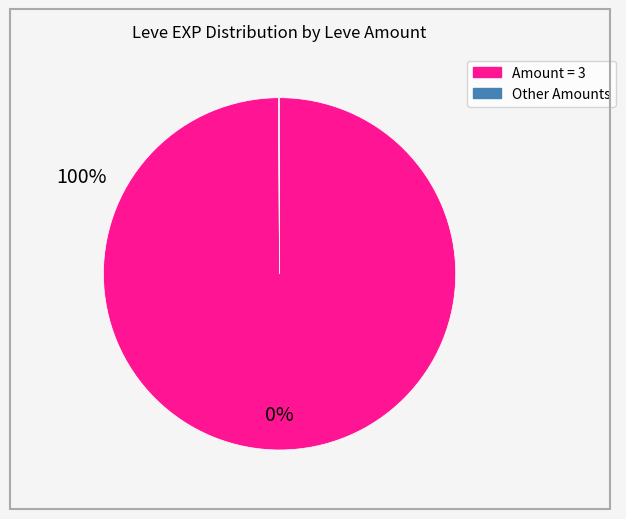

Is there a majority slice in this chart?

Yes